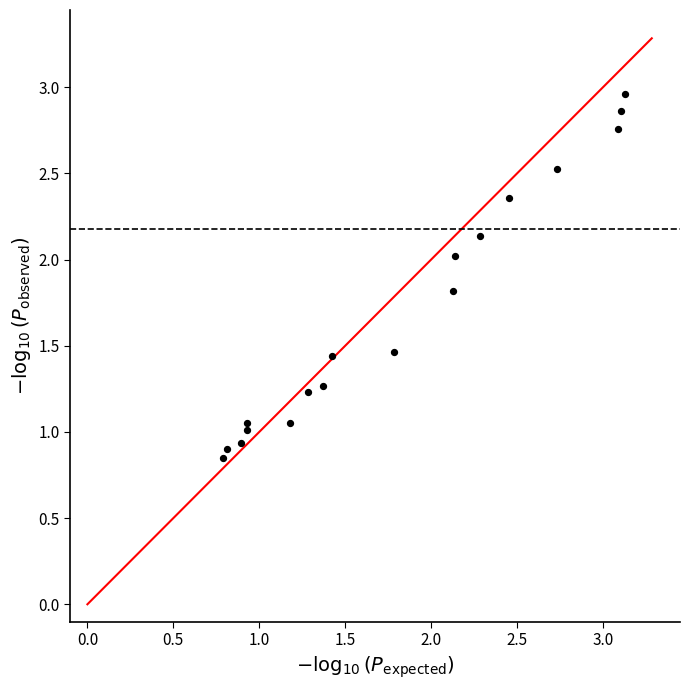

What is the range of Y values (max minus min)?

2.1